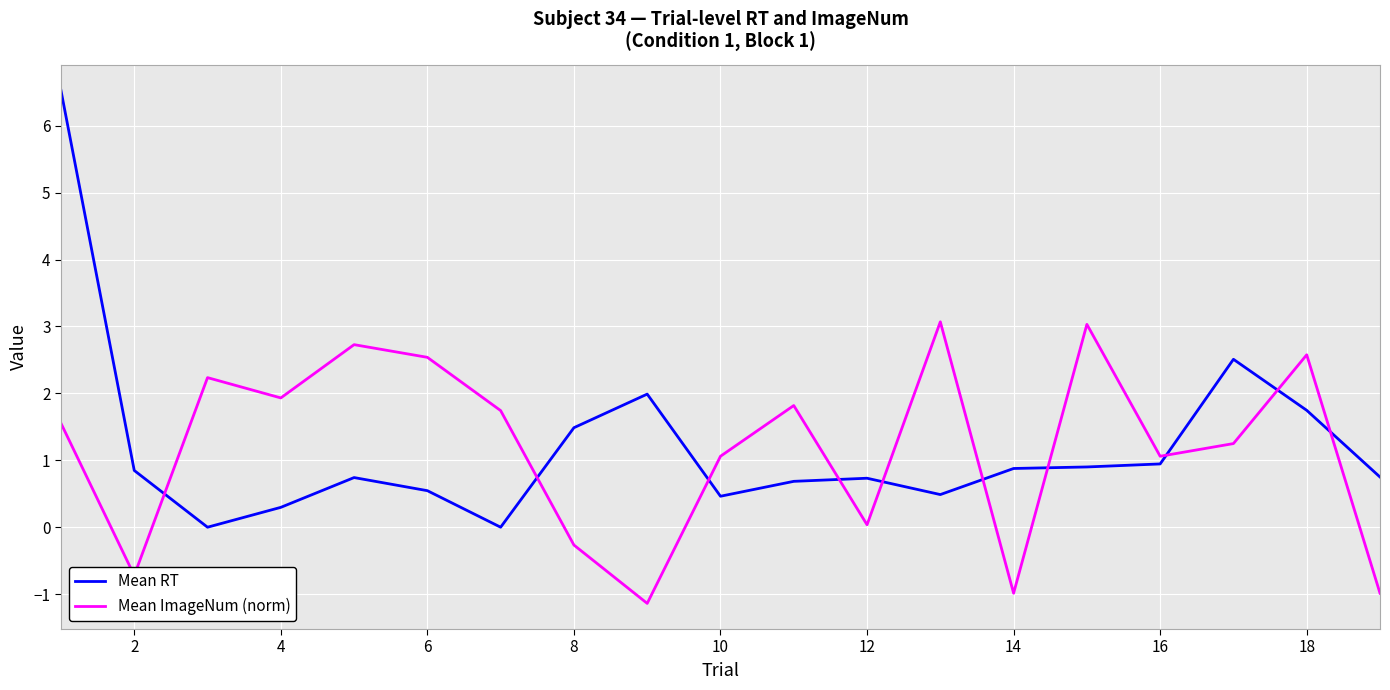

Which series has the largest range (max minus min)?

Mean RT